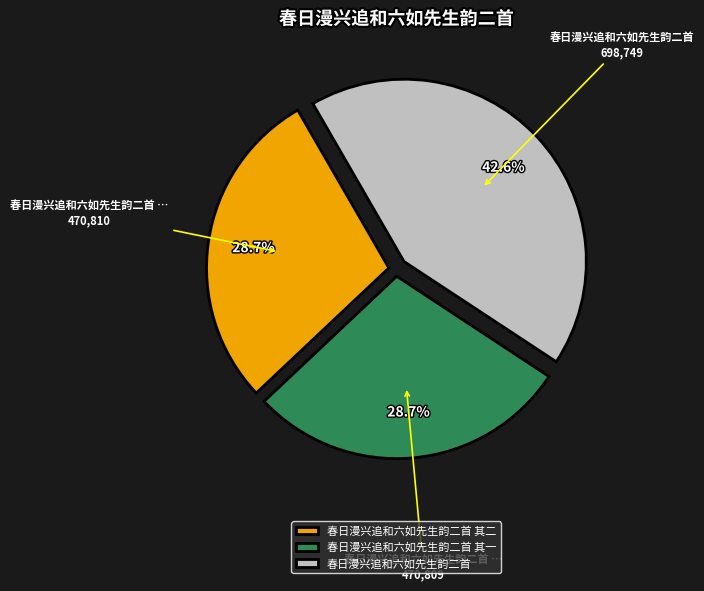

Is 春日漫兴追和六如先生韵二首 其二 the majority of the pie?

No